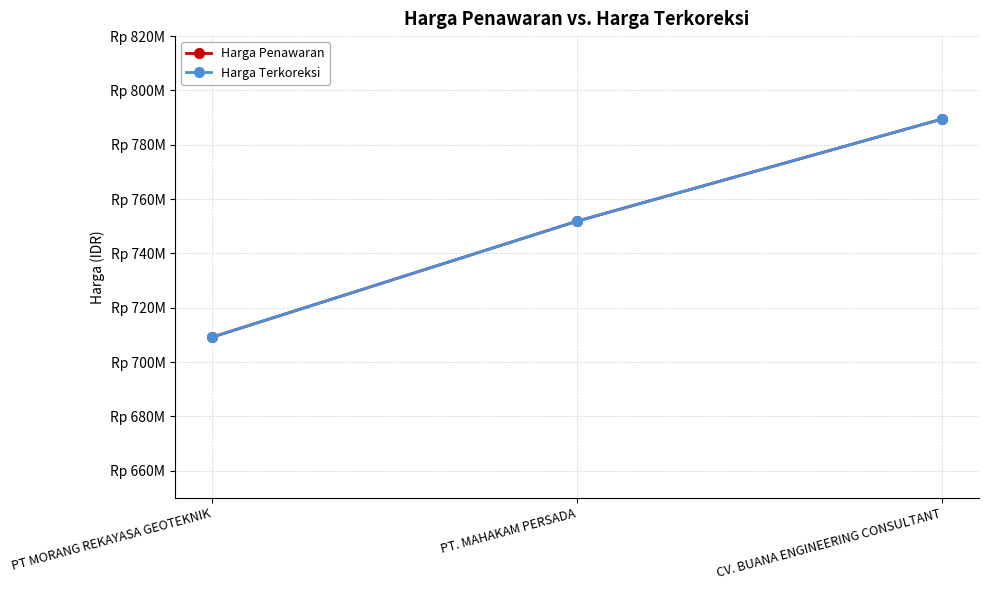

The value of Harga Penawaran at PT. MAHAKAM PERSADA is 751858500. True or false?

True